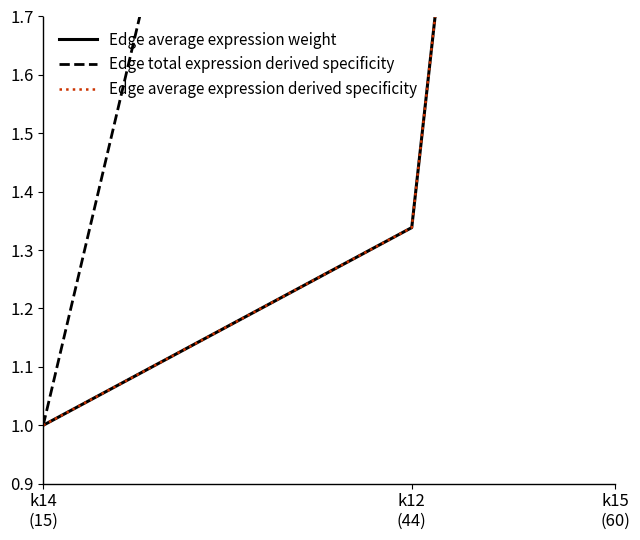

What is the difference between the Edge average expression derived specificity values at k12
(44) and k14
(15)?

0.3